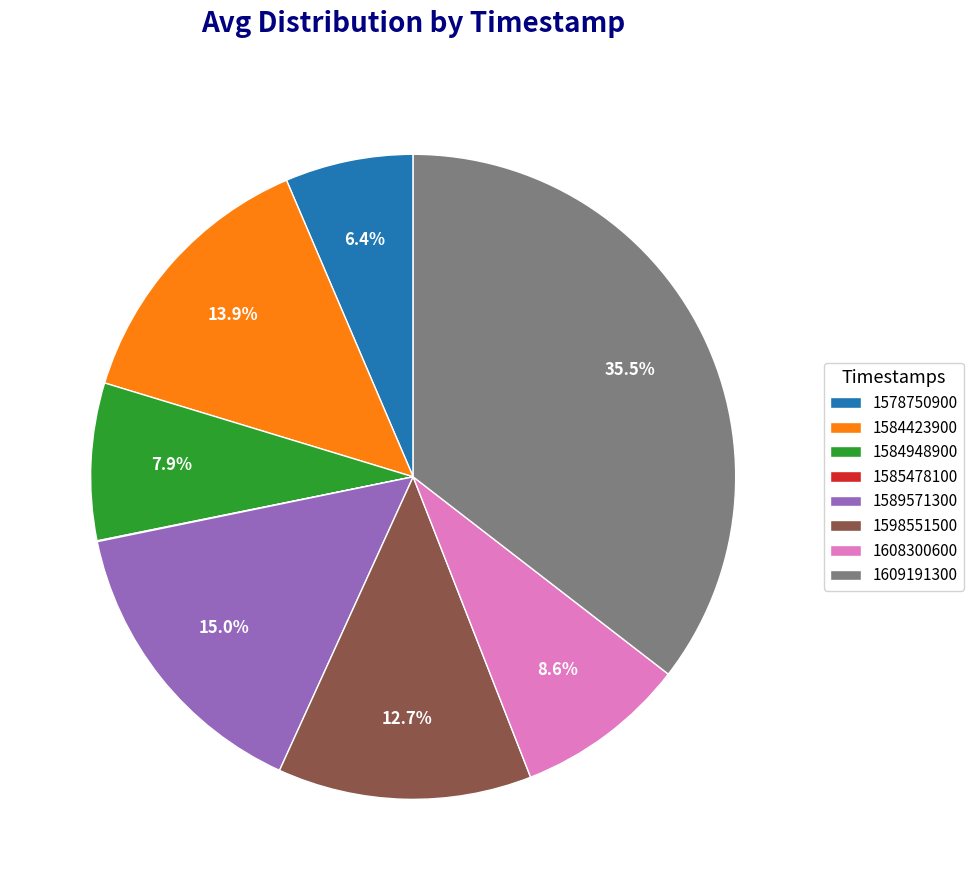

What is the largest slice in the pie chart?

1609191300